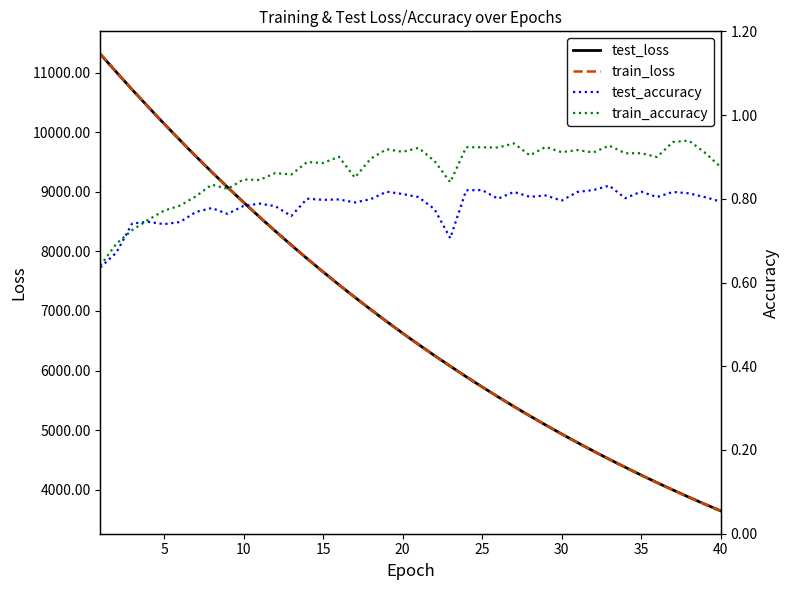

Count the number of data series in this chart.

4